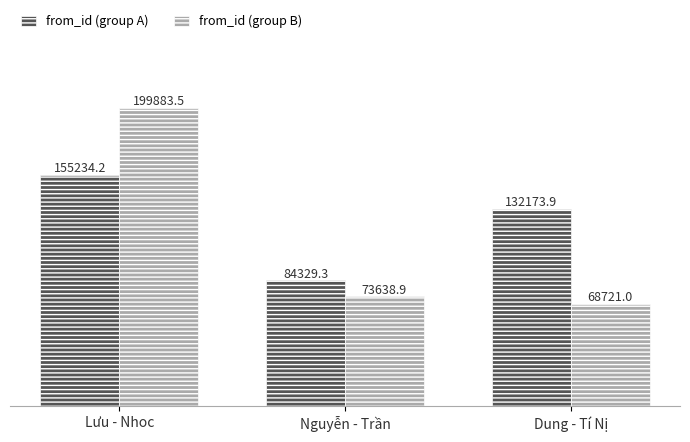

What position from the left is Lưu - Nhoc?

1